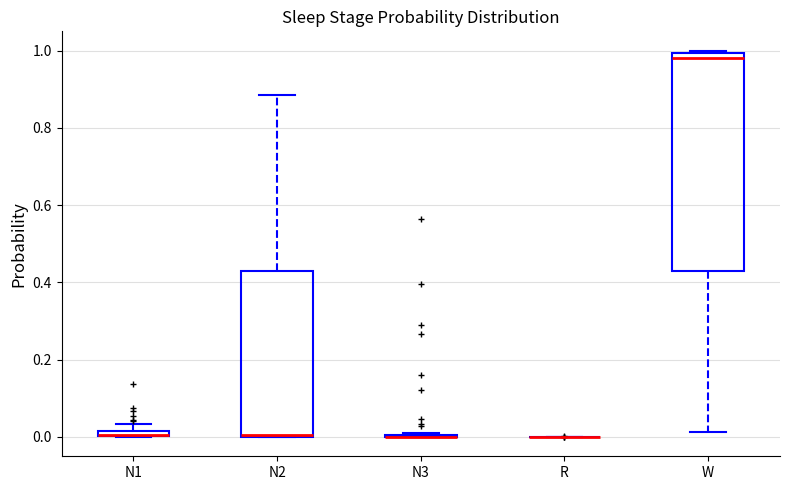

Comparing the boxes themselves (not the whiskers), which one is the tallest?

W